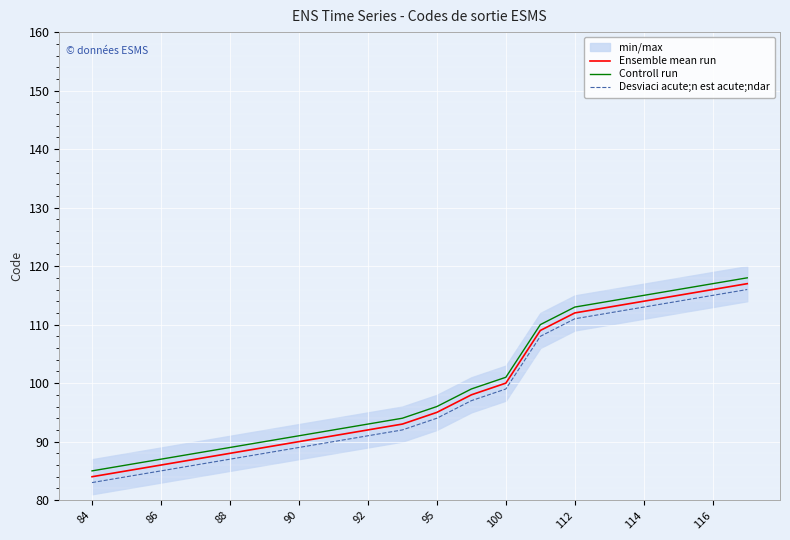

The Ensemble mean run series shows 114 at 114. True or false?

True